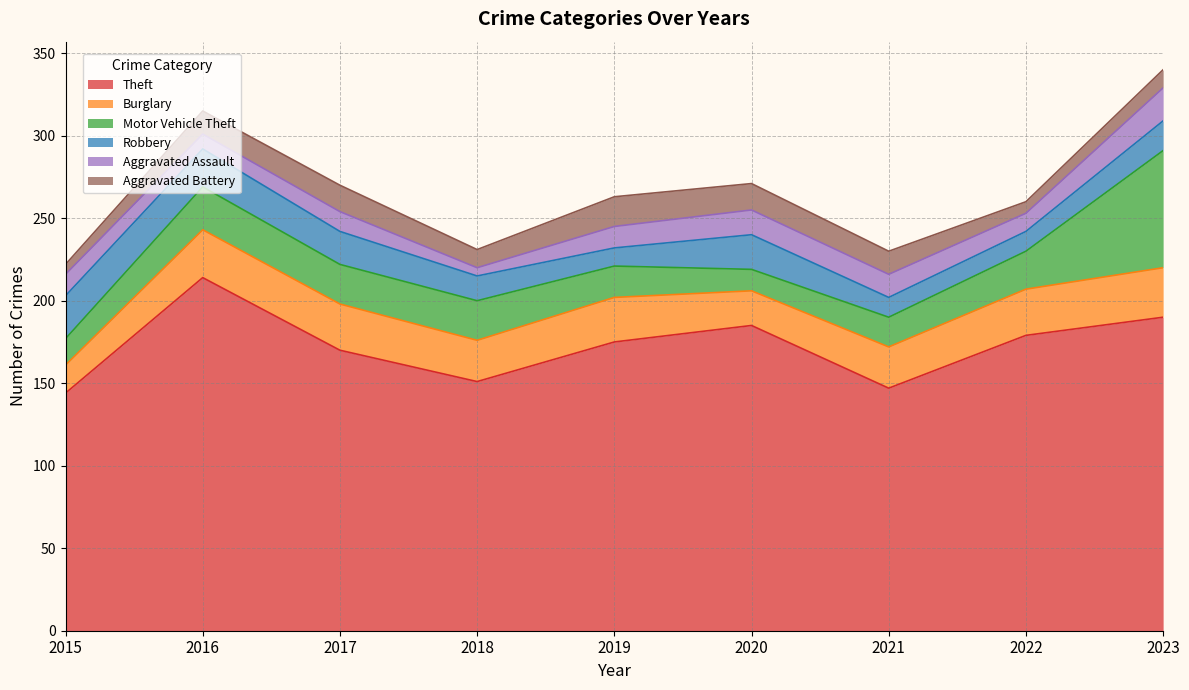

True or false: Burglary has a value of 7 at 2016.

False